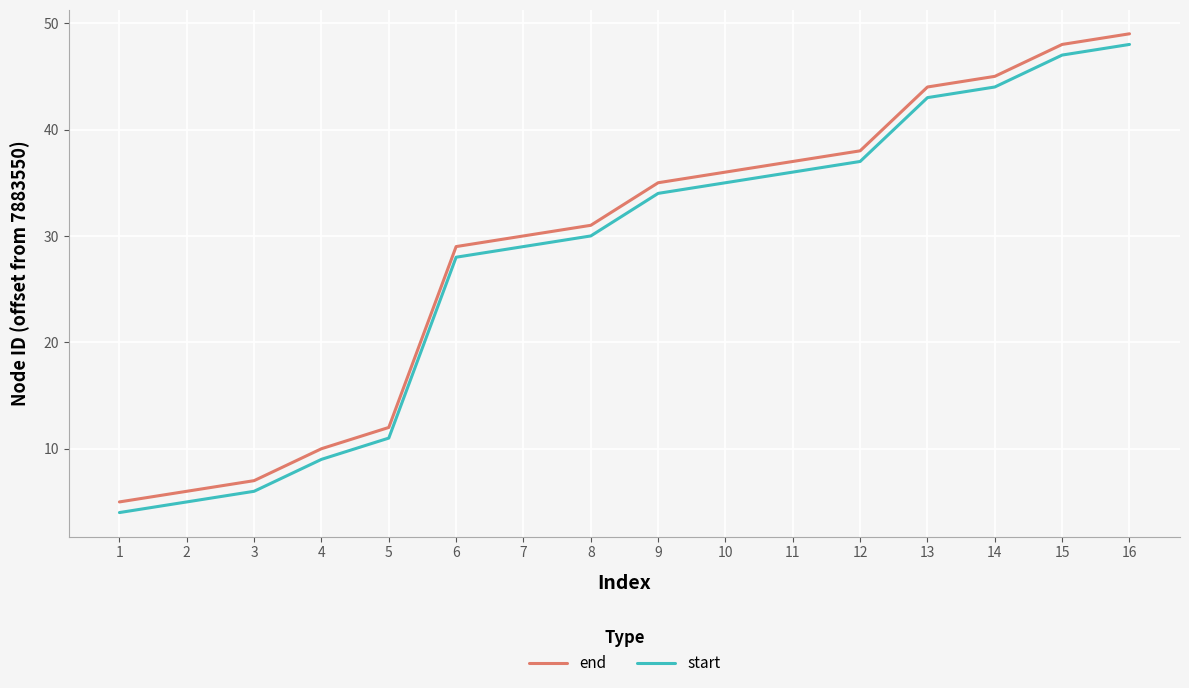

What is the difference between the maximum and minimum values in the end series?

44